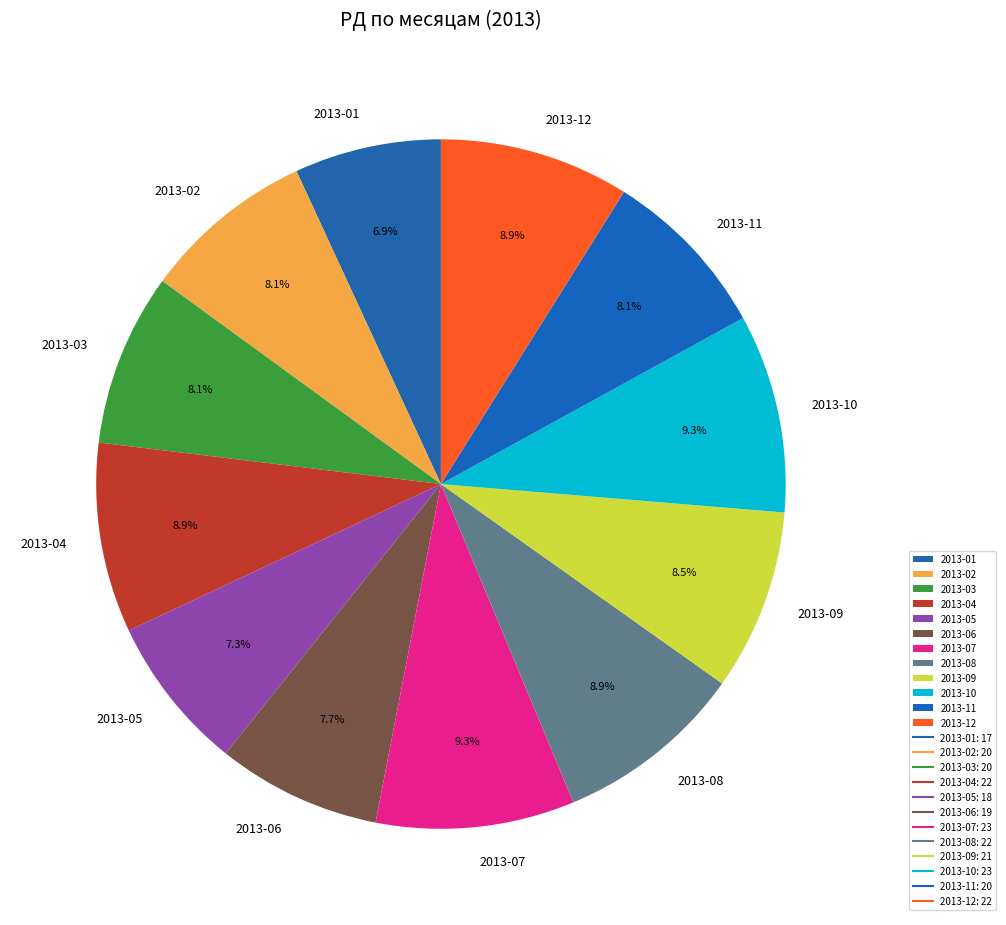

To the nearest percent, what portion does 2013-01 represent?

7%